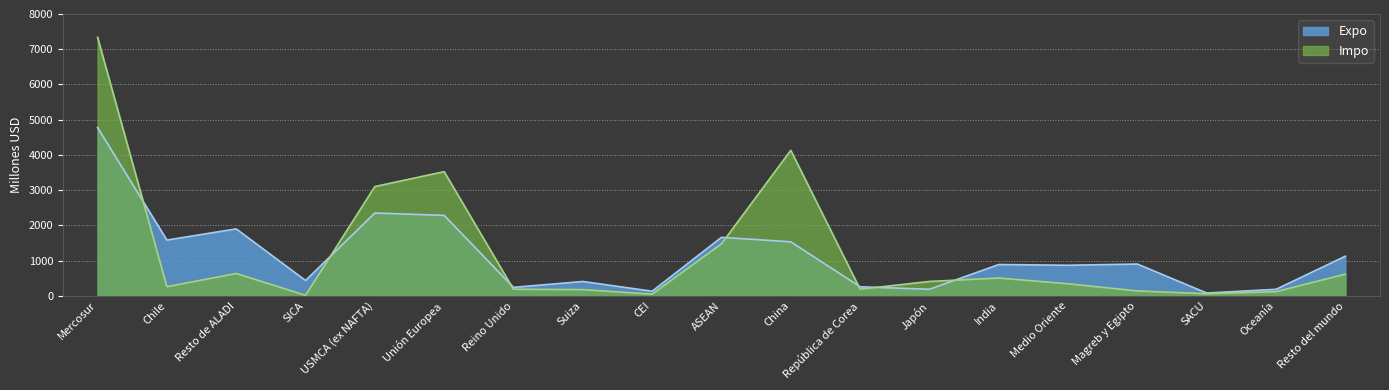

At which label is Impo closest to 3676?

Unión Europea